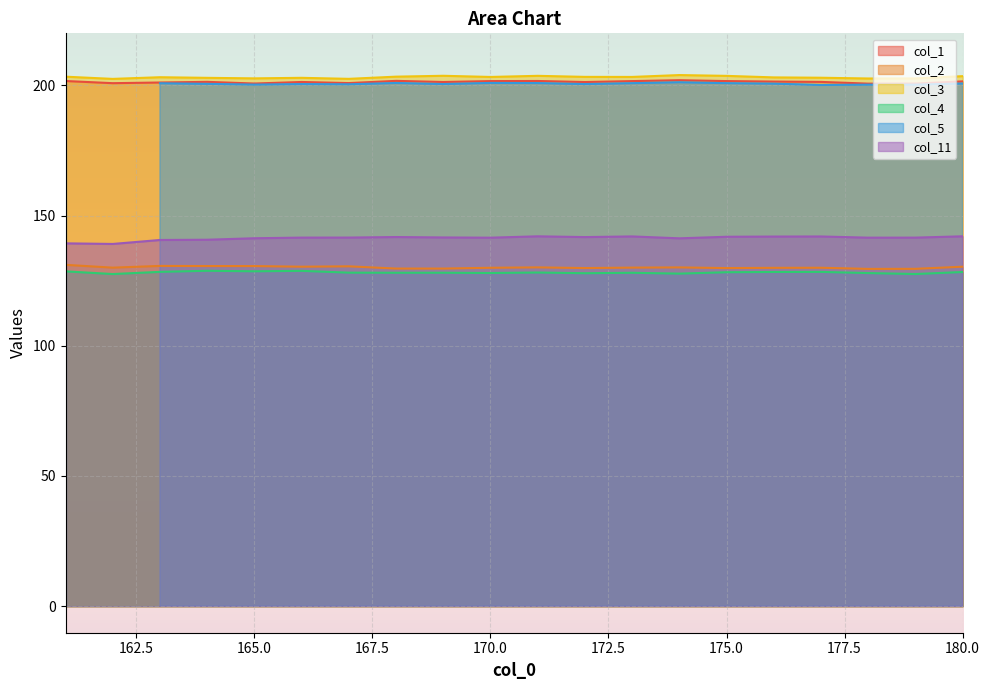

Is the value of col_1 at 172 greater than the value of col_3 at 168?

No